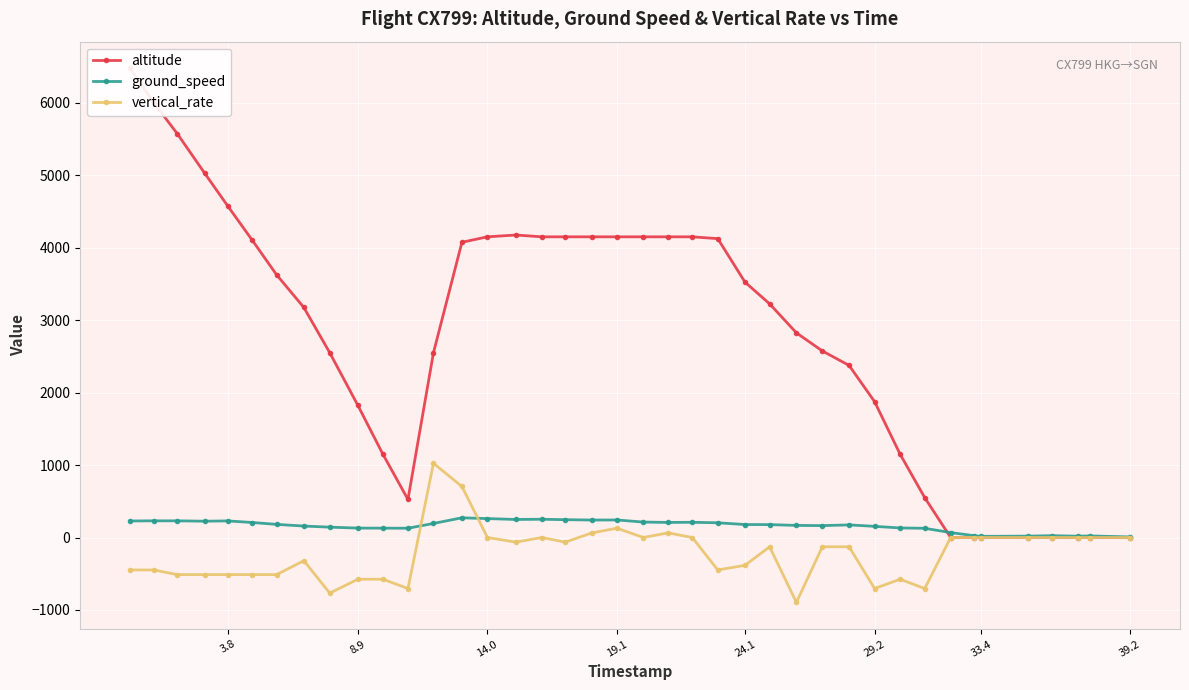

How many values in the ground_speed series are below 179?

20